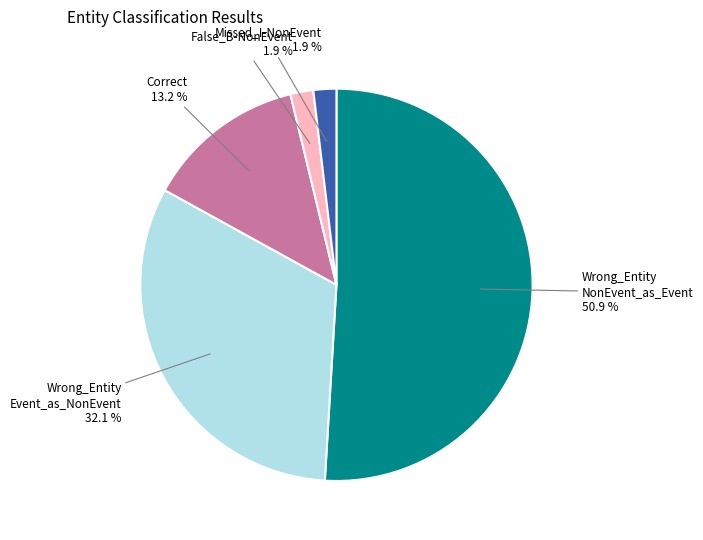

Count the number of slices in the pie.

5